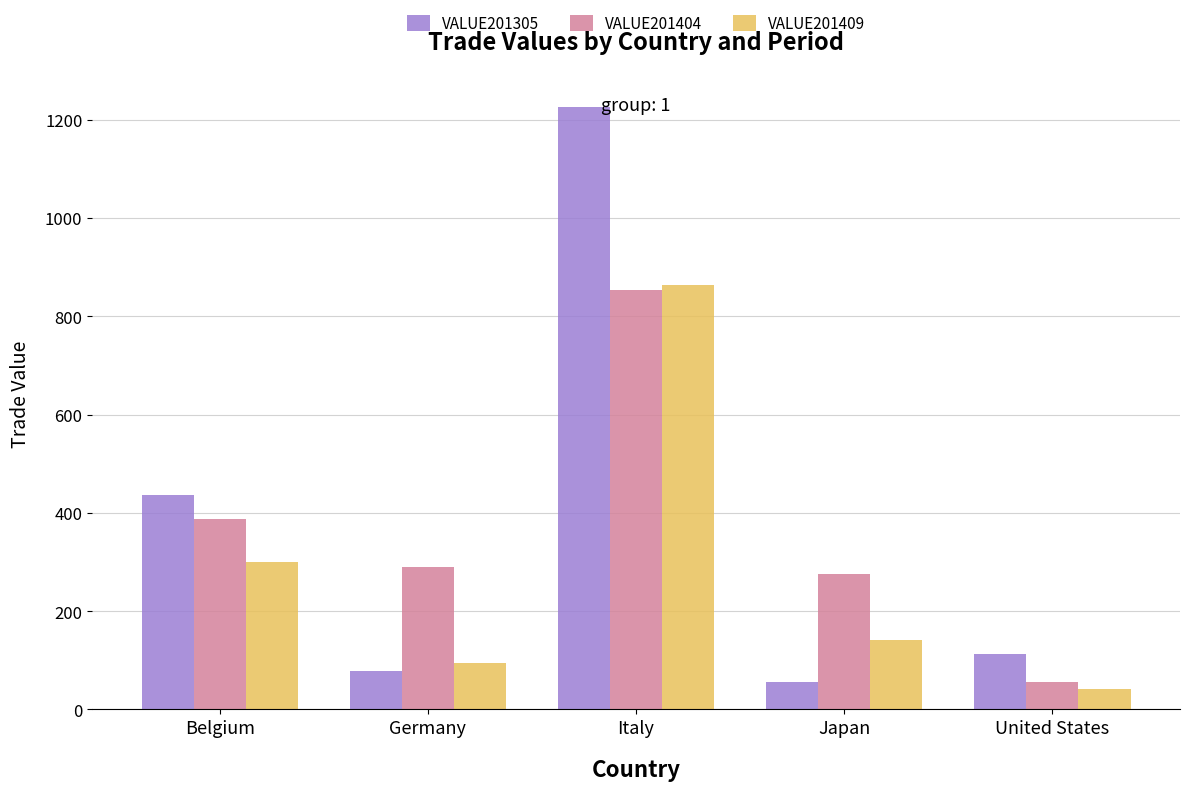

What is the difference between the highest and lowest values at Italy?

372